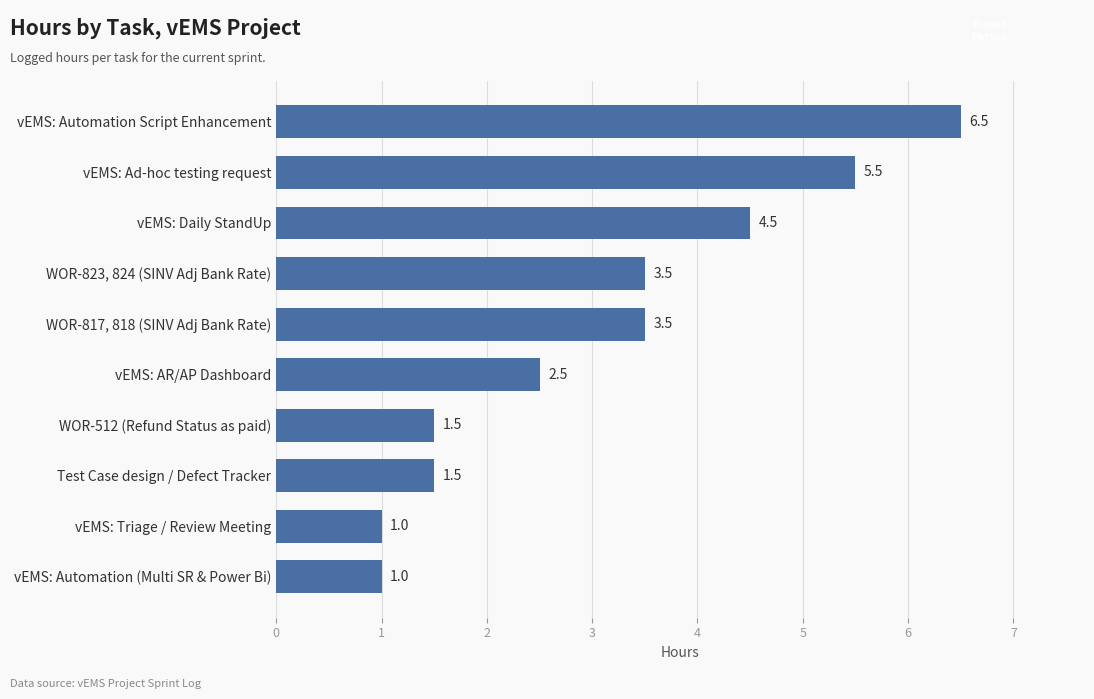

True or false: the data shows 5.5 at WOR-823, 824 (SINV Adj Bank Rate).

False